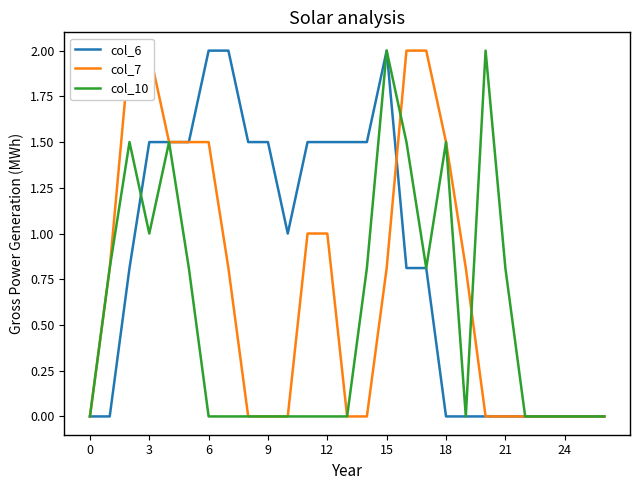

Reading left to right, extract all data points from this chart.

col_6: 0.0	0.0	0.8	1.5	1.5	1.5	2.0	2.0	1.5	1.5	1.0	1.5	1.5	1.5	1.5	2.0	0.8	0.8	0.0	0.0	0.0	0.0	0.0	0.0	0.0	0.0	0.0
col_7: 0.0	0.8	2.0	2.0	1.5	1.5	1.5	0.8	0.0	0.0	0.0	1.0	1.0	0.0	0.0	0.8	2.0	2.0	1.5	0.8	0.0	0.0	0.0	0.0	0.0	0.0	0.0
col_10: 0.0	0.8	1.5	1.0	1.5	0.8	0.0	0.0	0.0	0.0	0.0	0.0	0.0	0.0	0.8	2.0	1.5	0.8	1.5	0.0	2.0	0.8	0.0	0.0	0.0	0.0	0.0